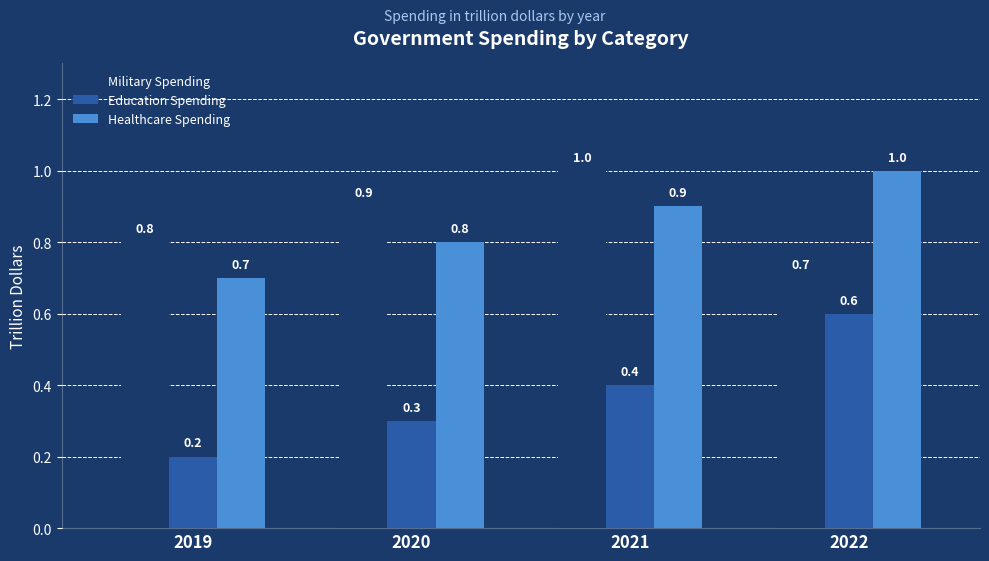

What is the lowest value of the Military Spending series?

0.7